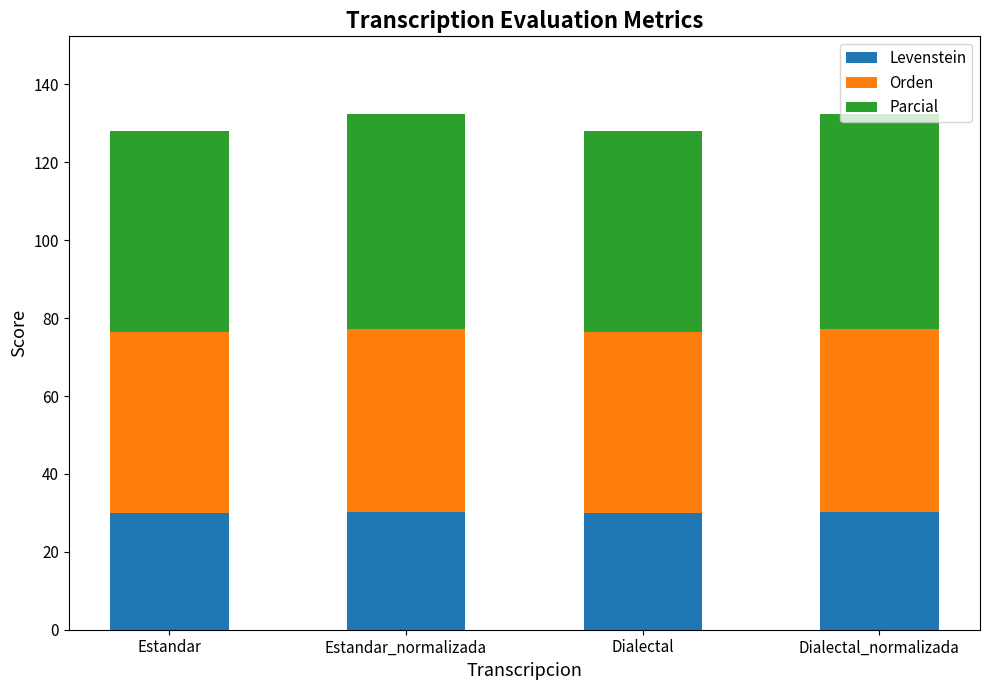

What is the total value across all series at Dialectal?

128.1